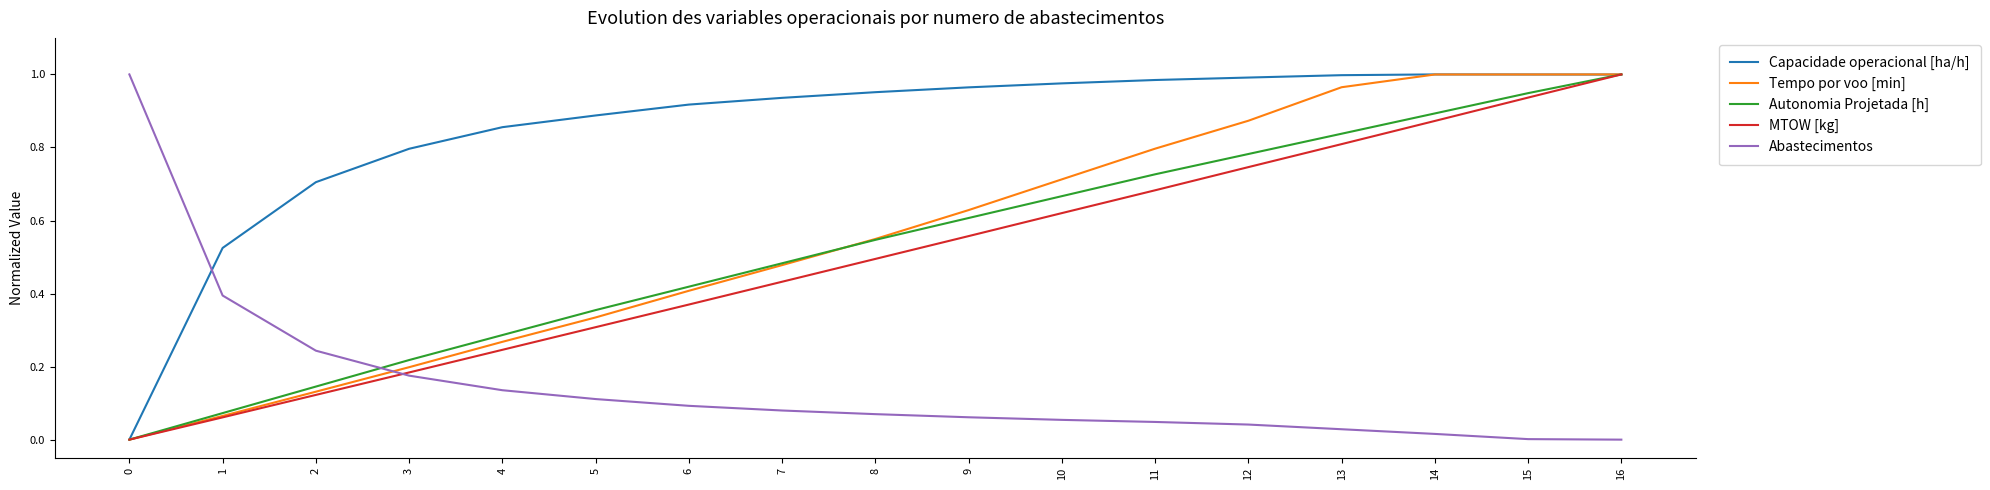

Between which two adjacent categories do Abastecimentos and Autonomia Projetada [h] first intersect?

2 and 3